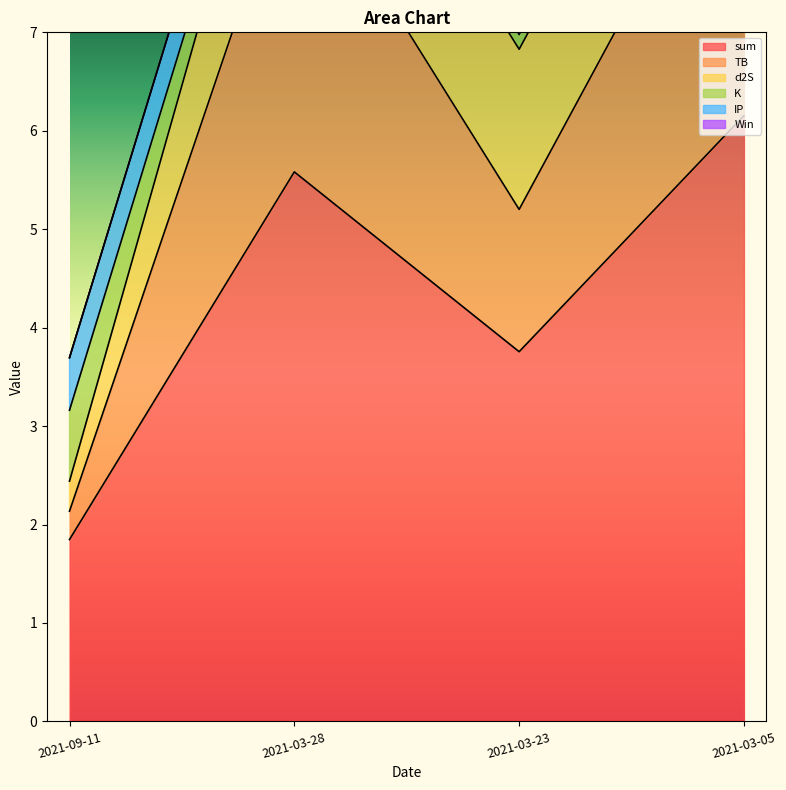

Where is the first local minimum for sum?

2021-03-23